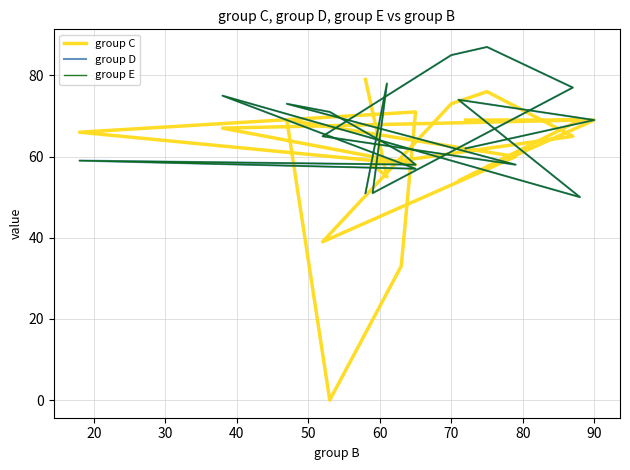

Does the chart have visible grid lines?

Yes